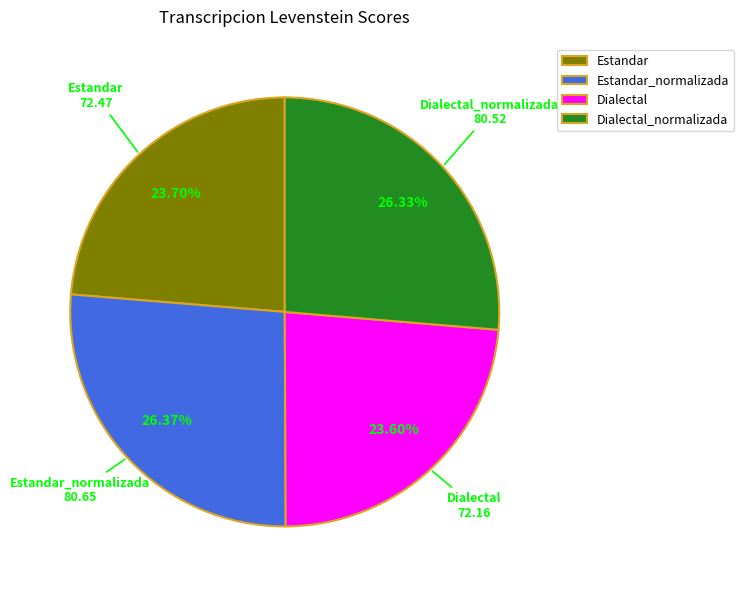

Approximately how many times larger is the value at Estandar compared to Estandar_normalizada?

0.9